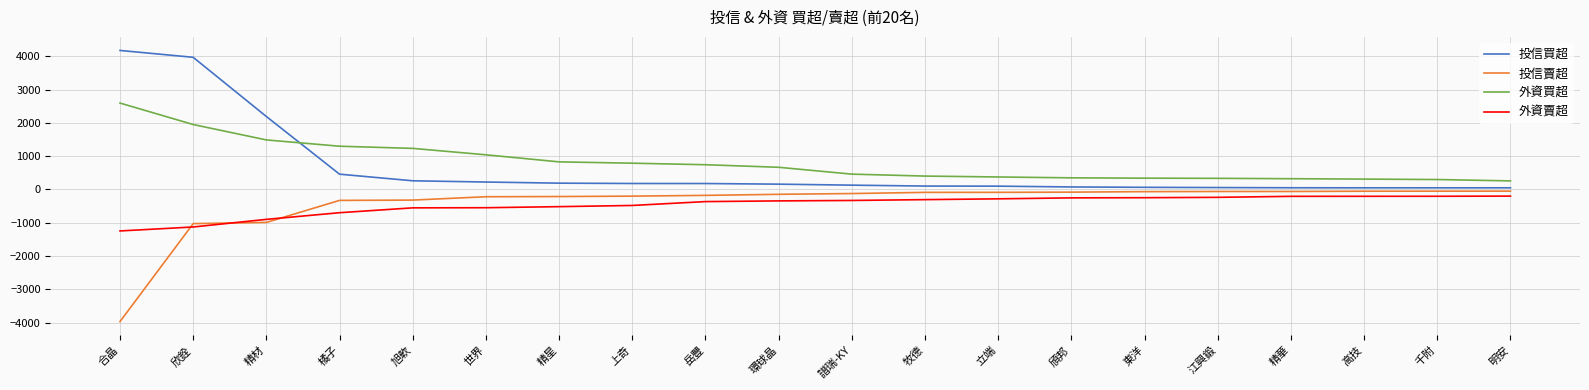

What position from the right is 上奇?

13